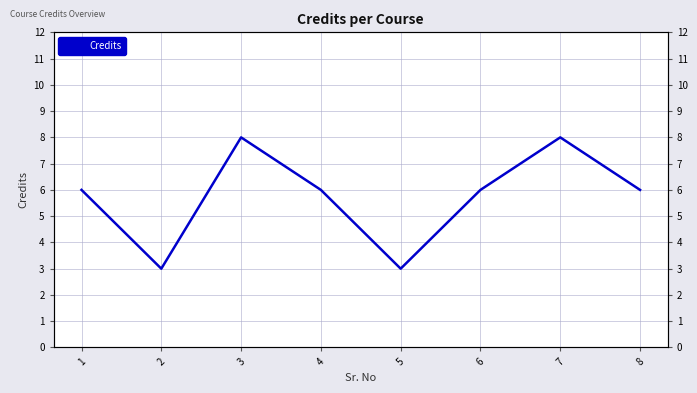

Rank the categories by value from lowest to highest.

2, 5, 1, 4, 6, 8, 3, 7